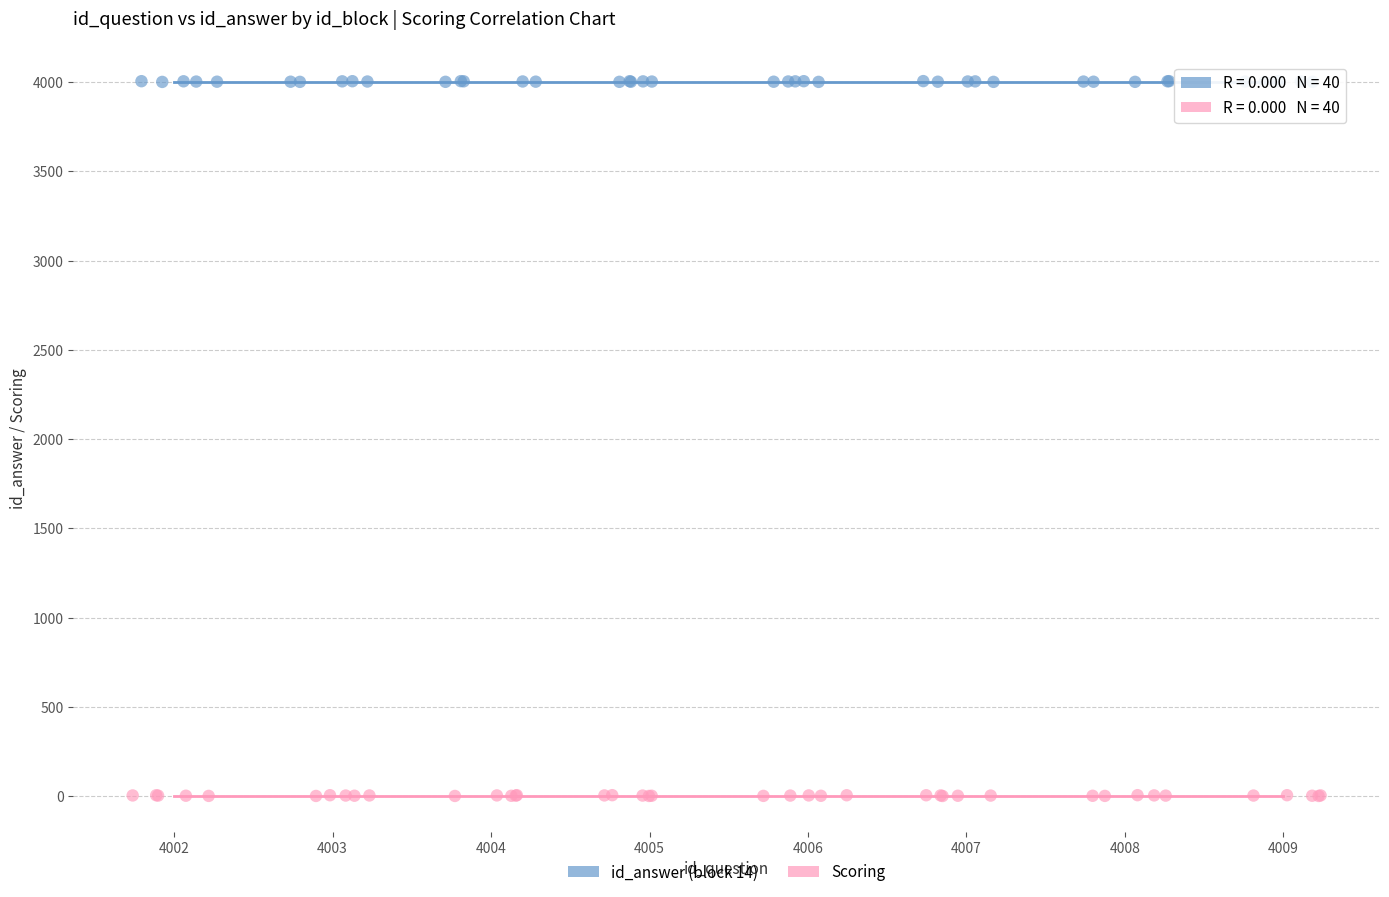

Which series reaches the minimum Y coordinate?

Scoring